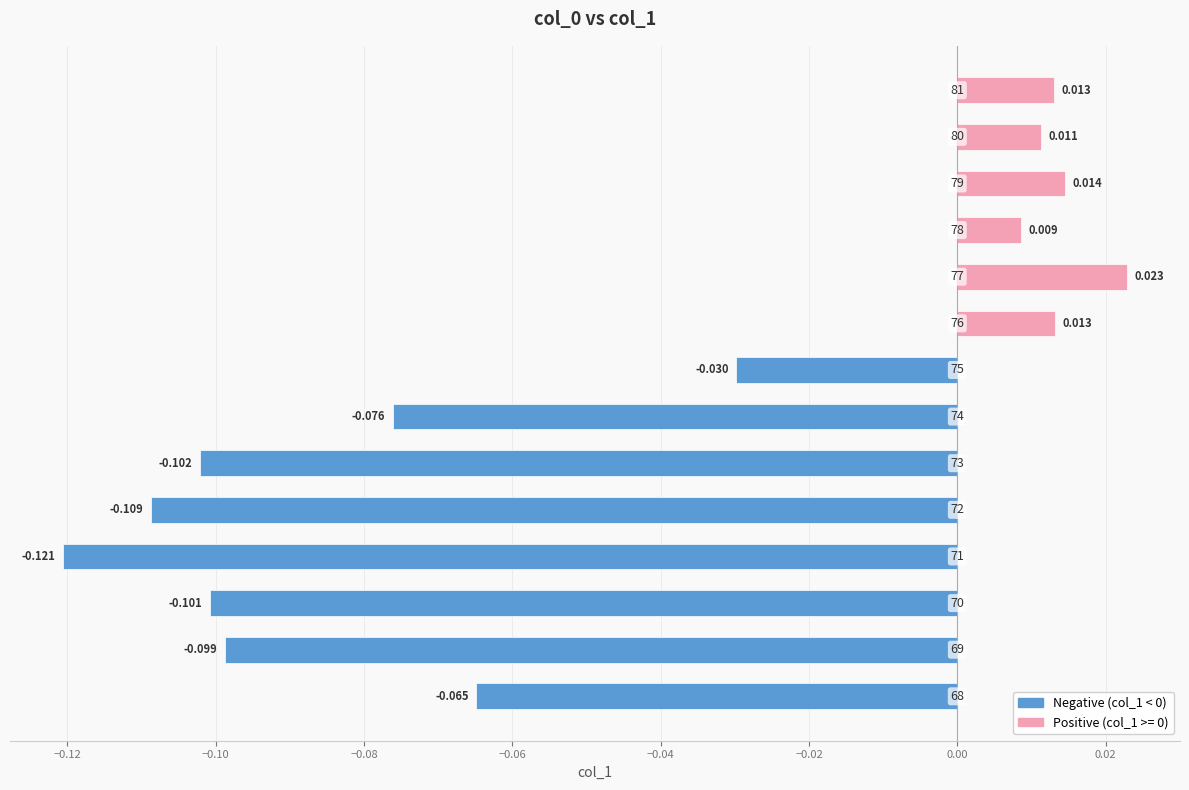

How many positive values are there?

6